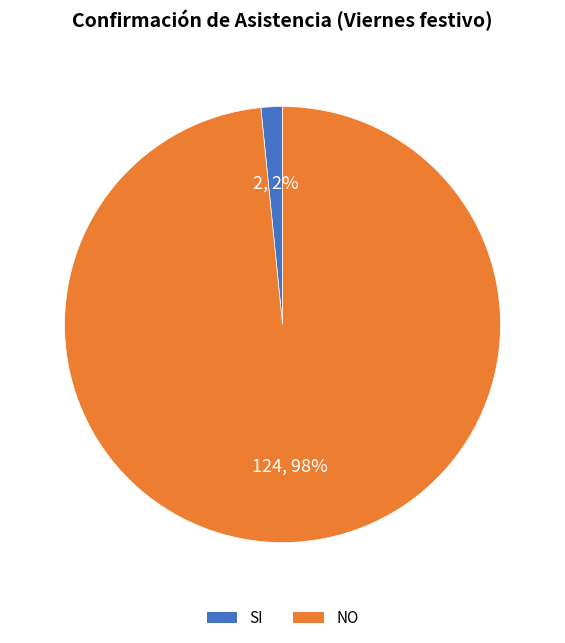

Which category accounts for the majority?

NO